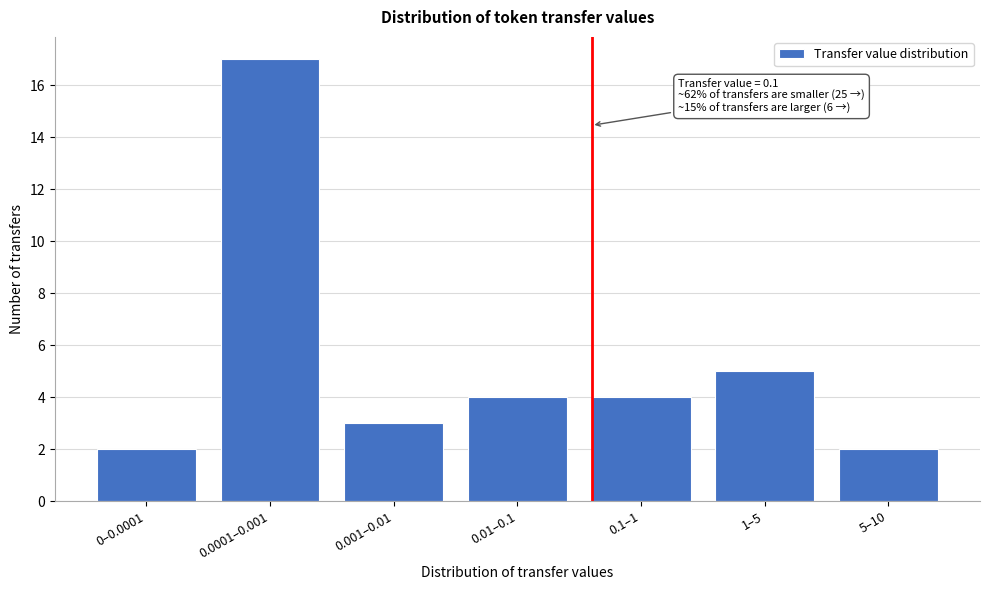

Reading left to right, list all the values displayed in this chart.

0–0.0001=2	0.0001–0.001=17	0.001–0.01=3	0.01–0.1=4	0.1–1=4	1–5=5	5–10=2